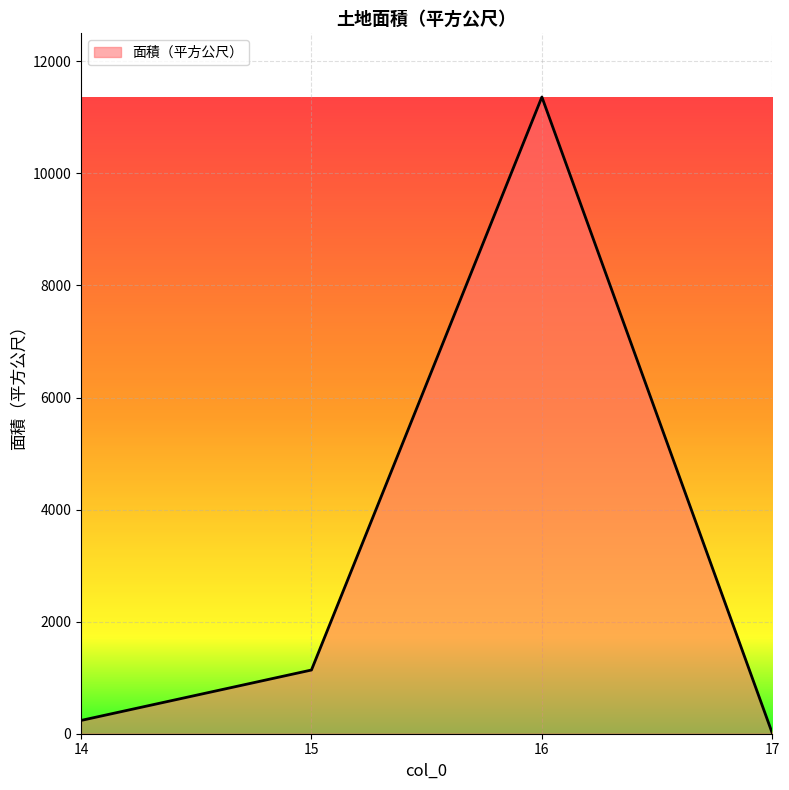

What is the maximum value shown in the chart?

11362.9